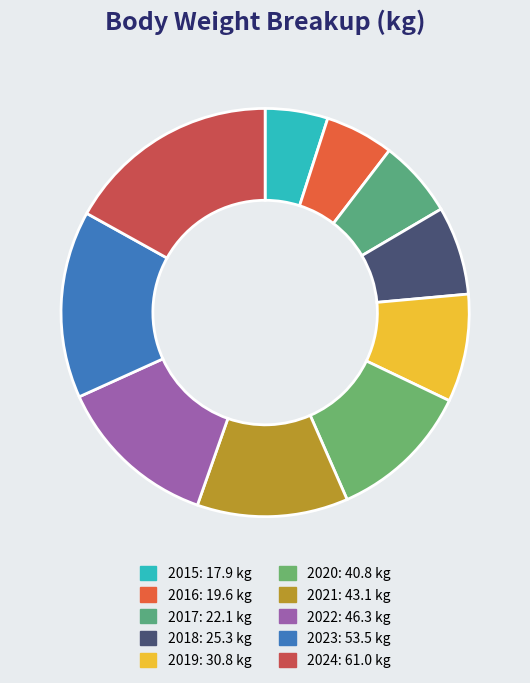

To the nearest percent, what is the combined percentage of 2024 and 2017?

23%